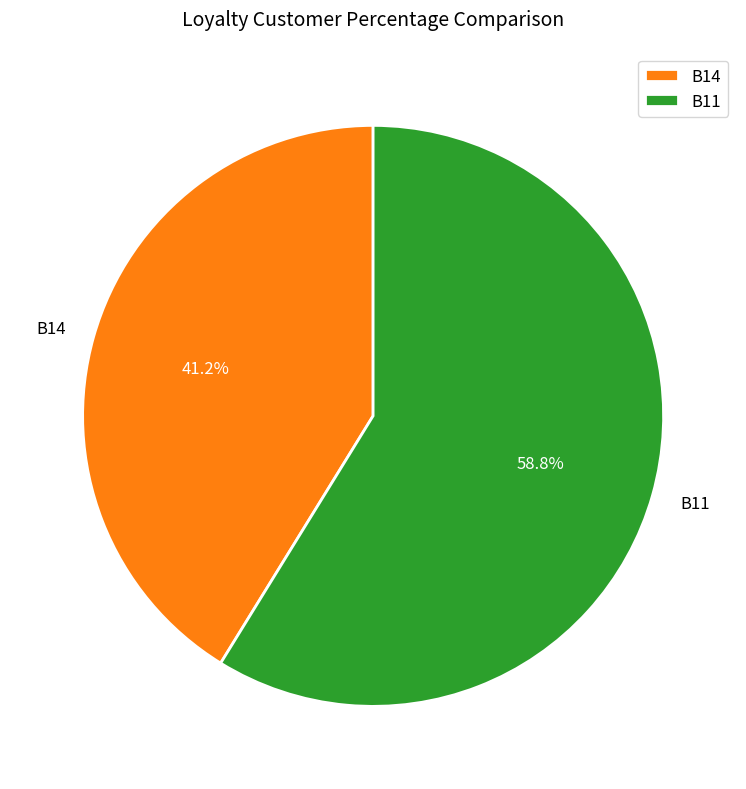

Between B11 and B14, which is larger?

B11